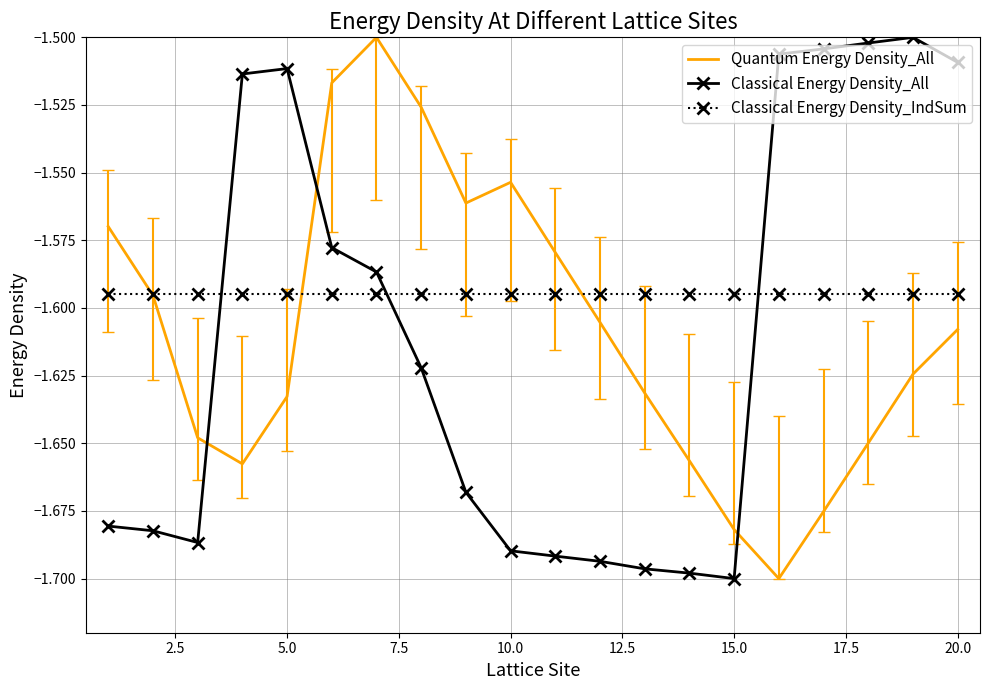

What is the sum of all Classical Energy Density_All values?

-32.2